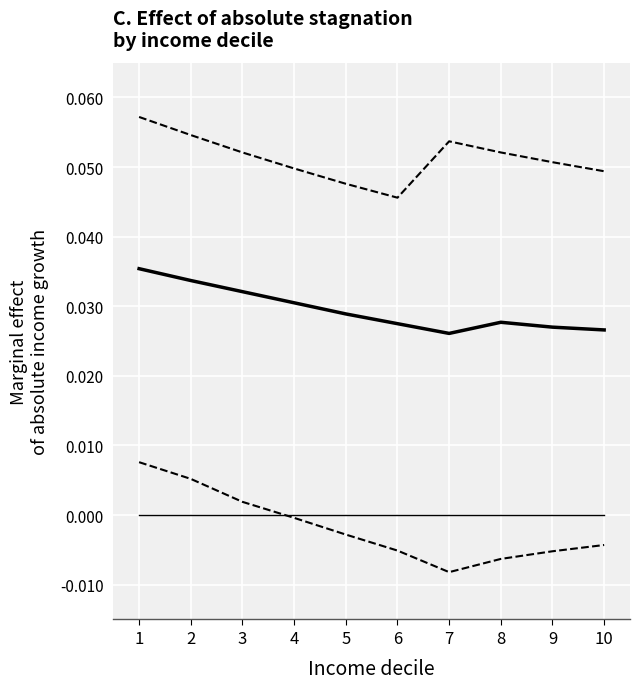

Does the chart have visible grid lines?

Yes